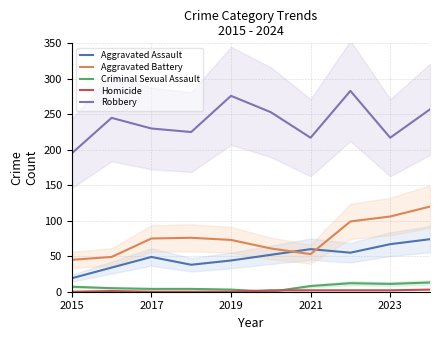

The value of Robbery at 2019 is 276. True or false?

True